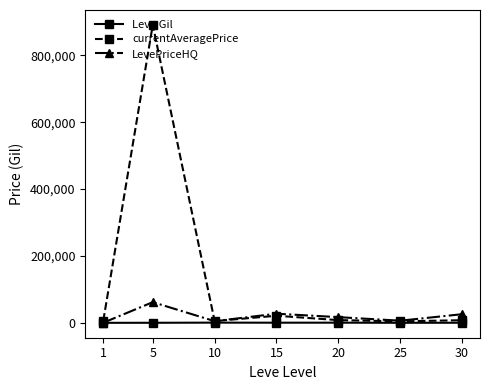

Where is the first local maximum for currentAveragePrice?

5